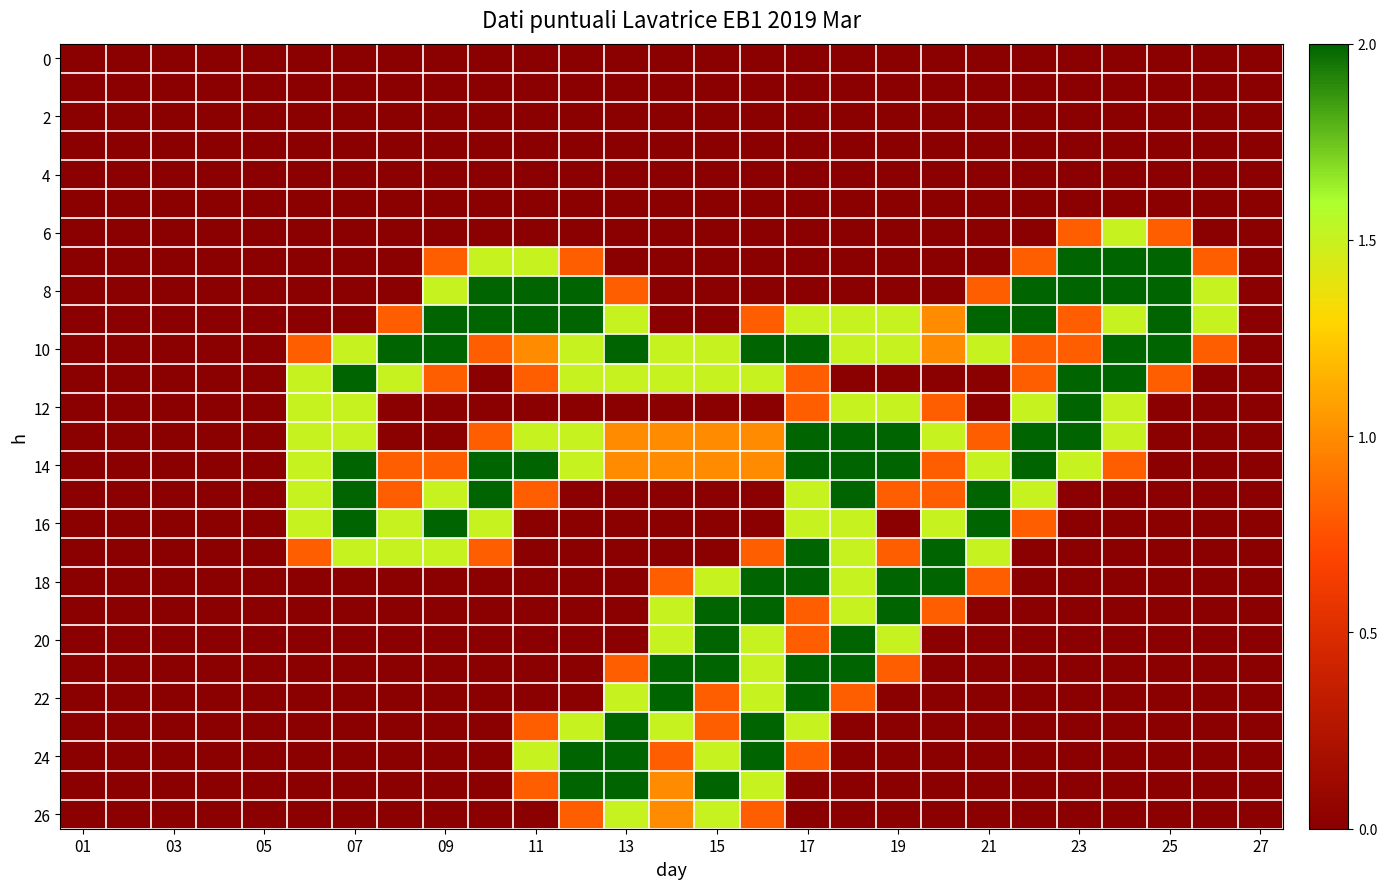

Which series has the largest total across all categories?

10